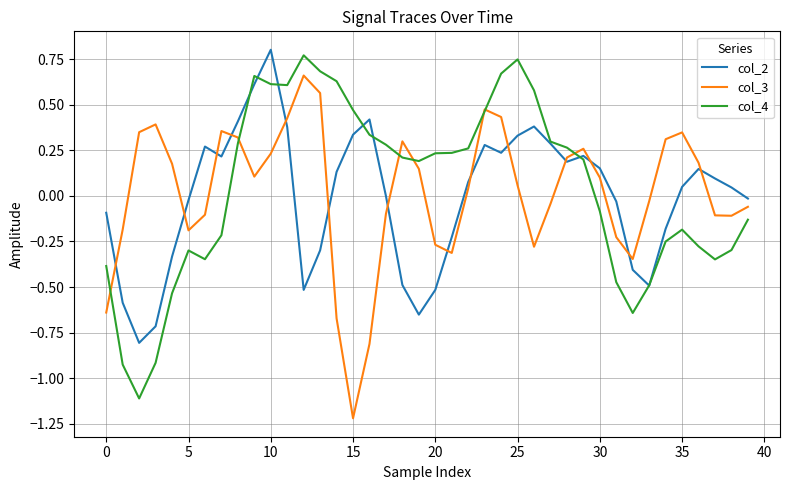

After their last crossing, which series has the higher values: col_2 or col_3?

col_2